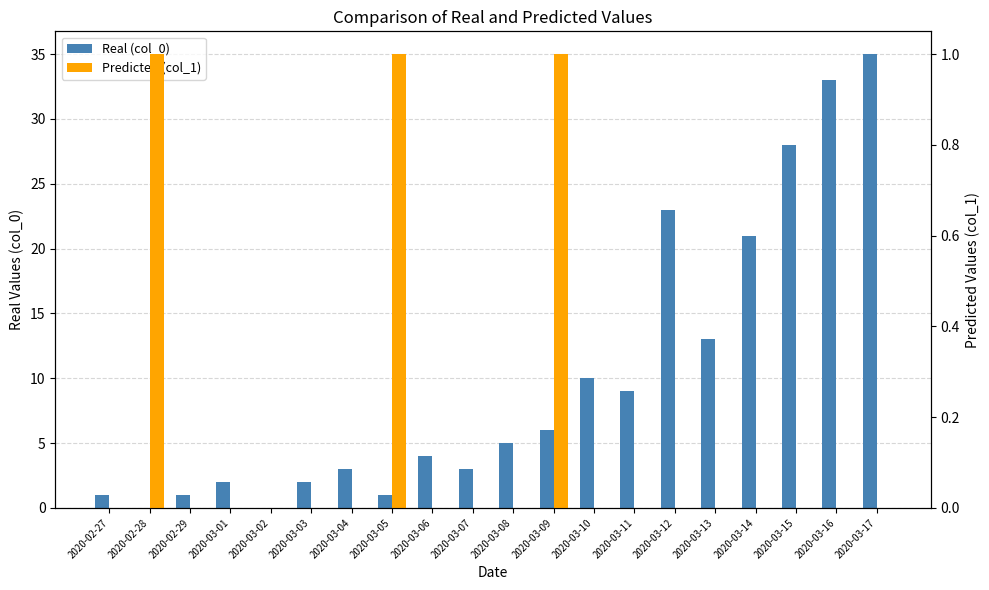

What is the label of the 9th bar from the right?

2020-03-09